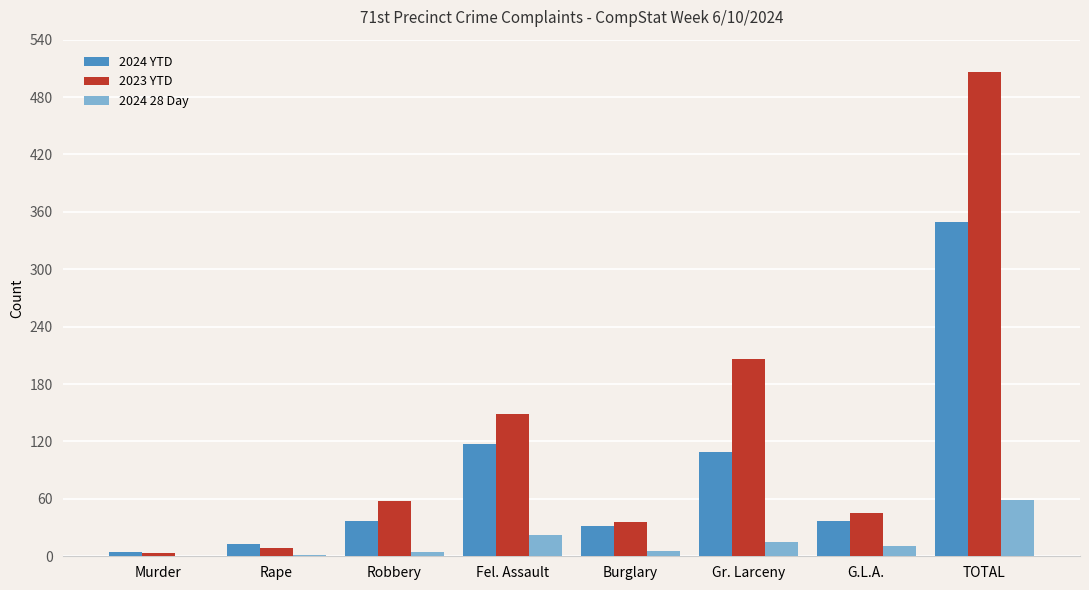

How many series are shown in this chart?

3